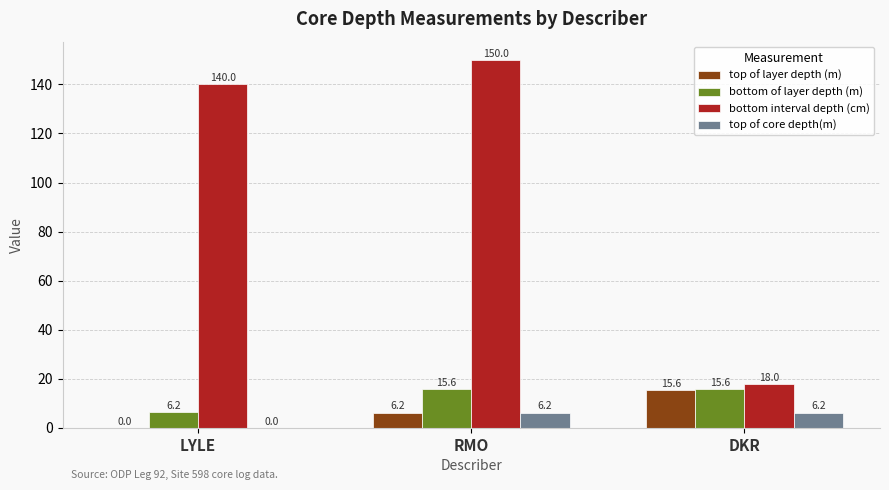

What is the sum of all top of core depth(m) values?

12.4